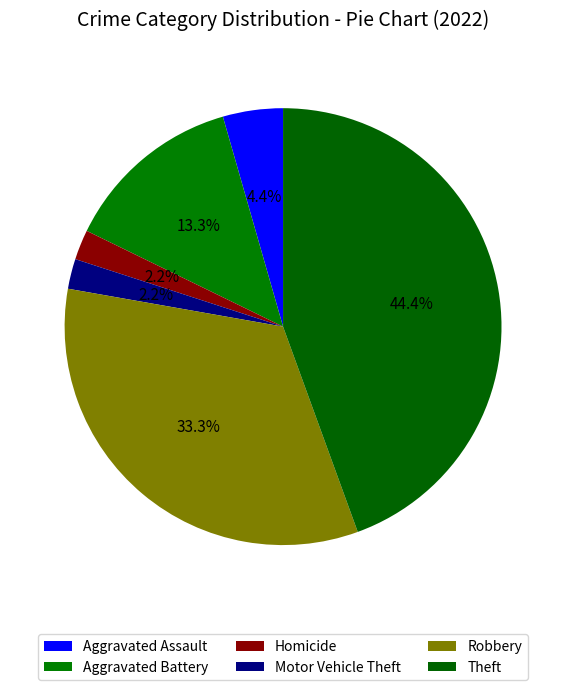

What is the ratio of the value at Aggravated Assault to the value at Homicide?

2.0